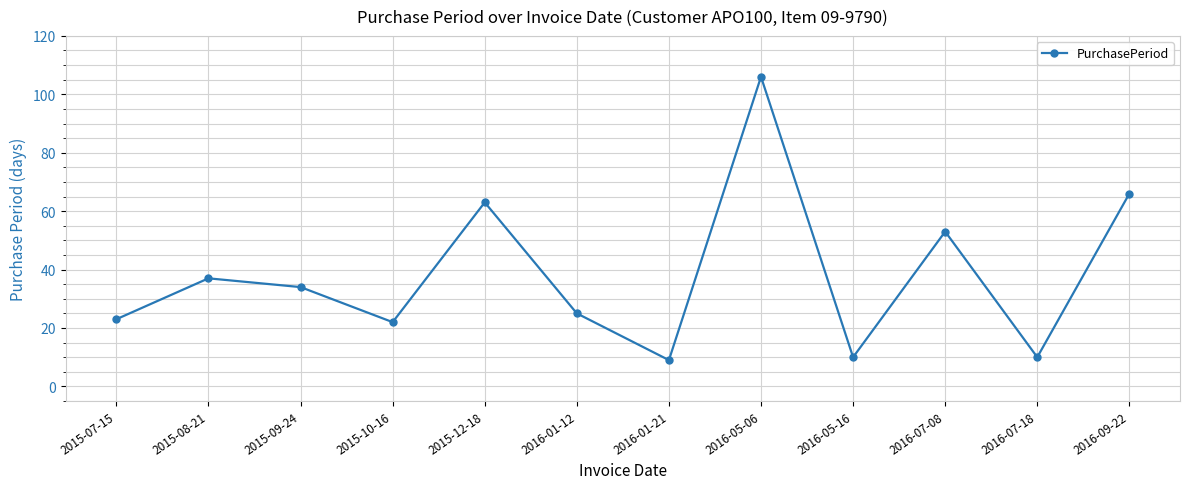

Which category has the highest value across all series?

2016-05-06